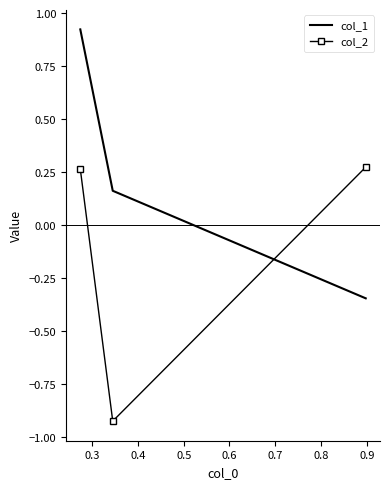

What is the difference between the maximum and minimum values in the col_2 series?

1.2